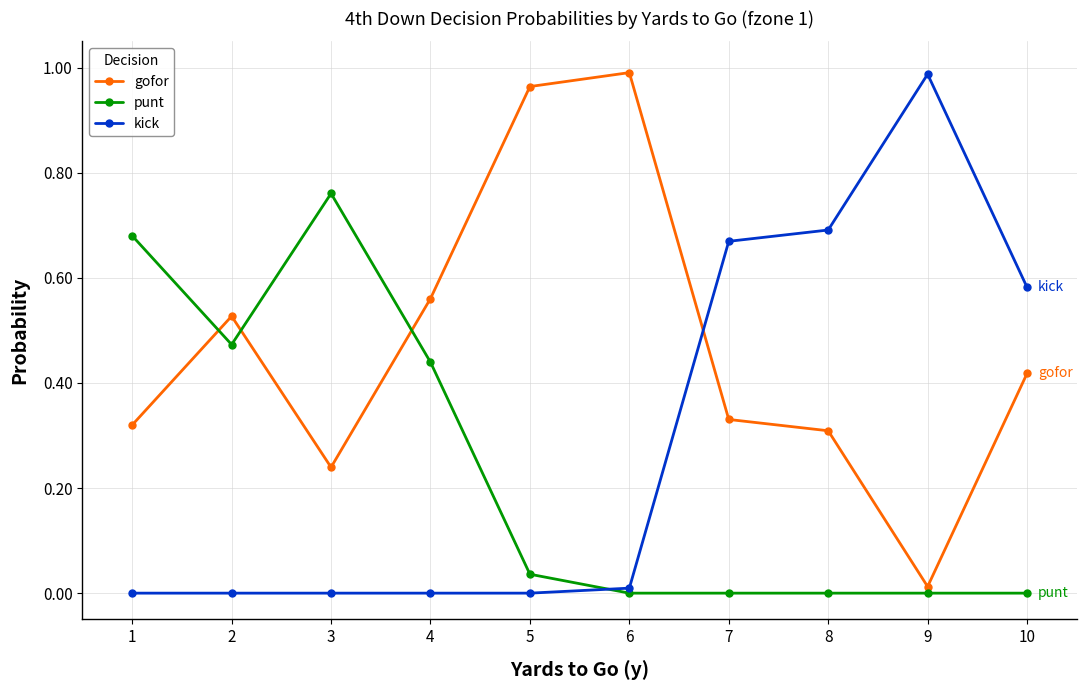

List the series in order of their overall mean, lowest first.

punt, kick, gofor